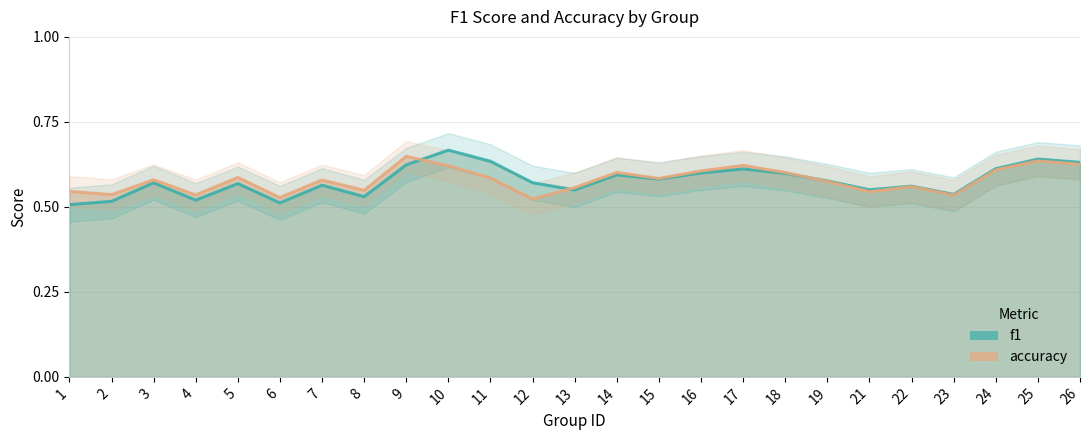

Count the number of data series in this chart.

2